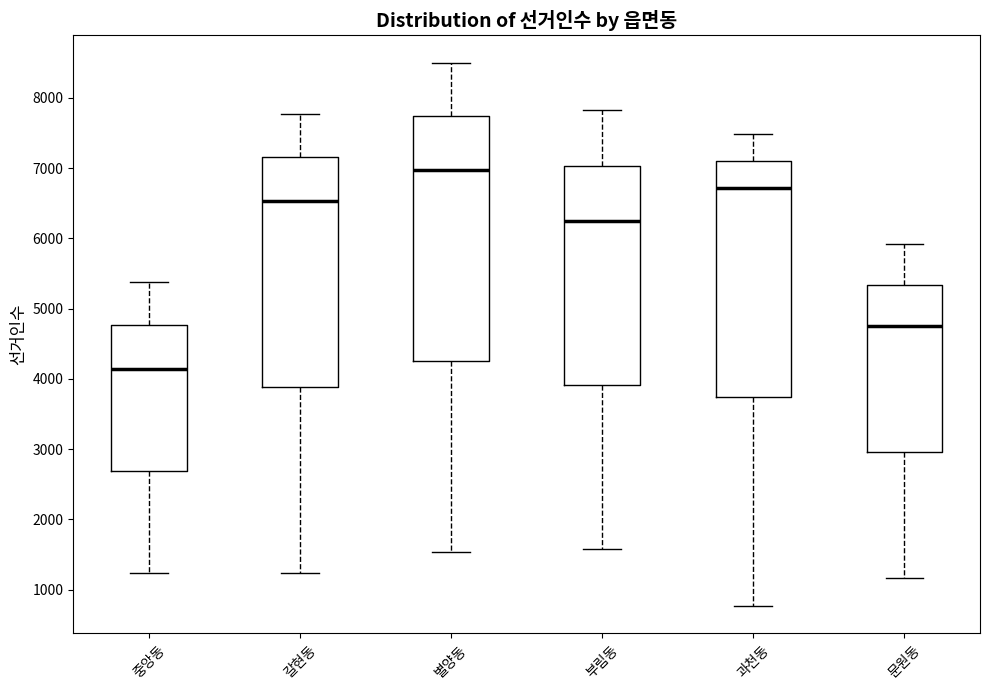

Where does the upper whisker of the box for 별양동 end on the y-axis? The values are not printed on the chart, so give them approximately, as read against the axis.

8500